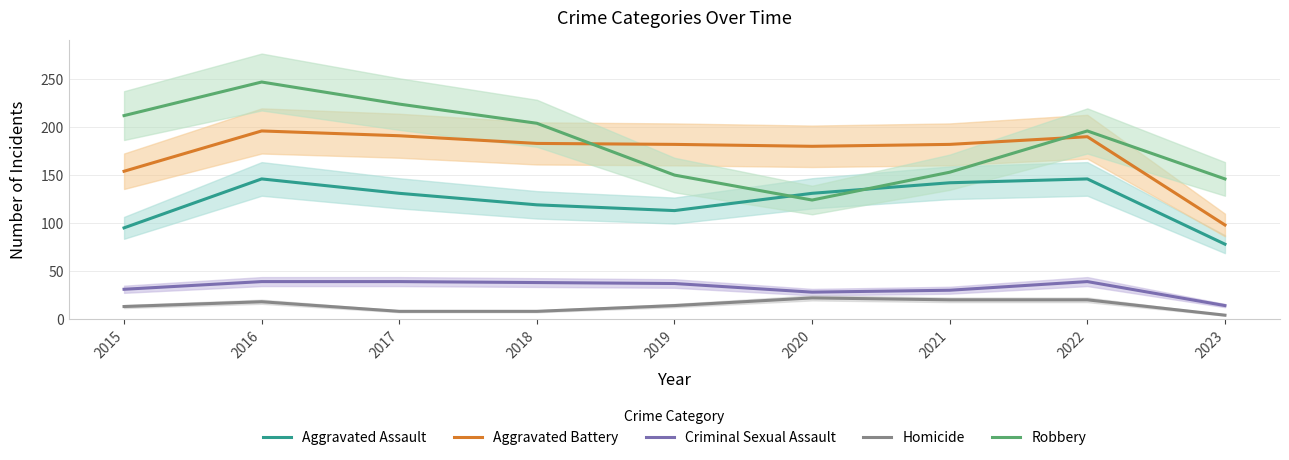

How many data points in Criminal Sexual Assault are above 37?

4